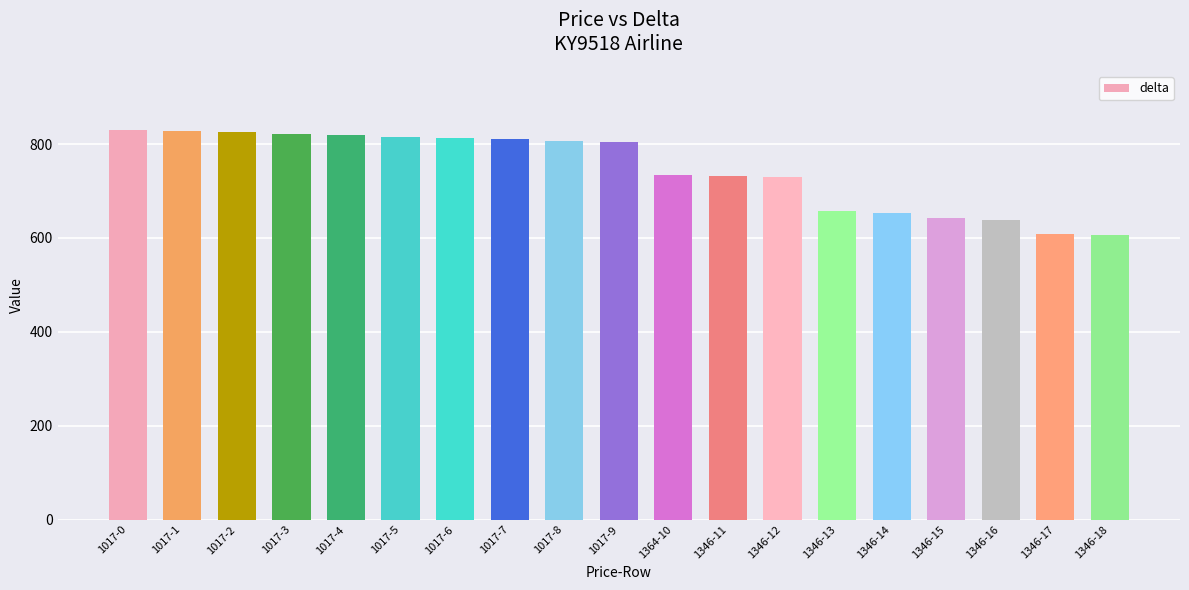

What is the label of the 17th bar from the left?

1346-16